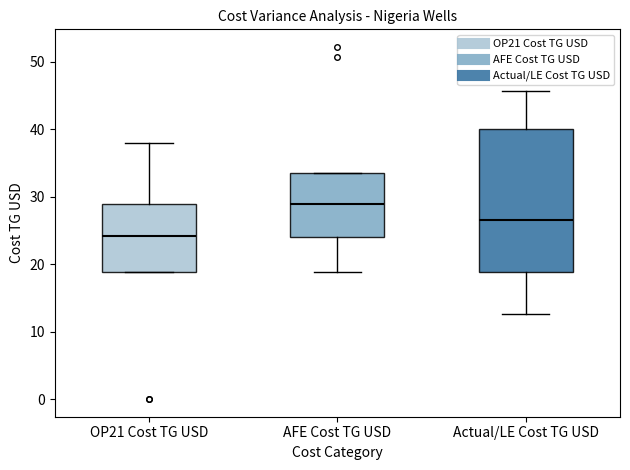

Which box is the tallest, from its lower edge to its upper edge?

Actual/LE Cost TG USD